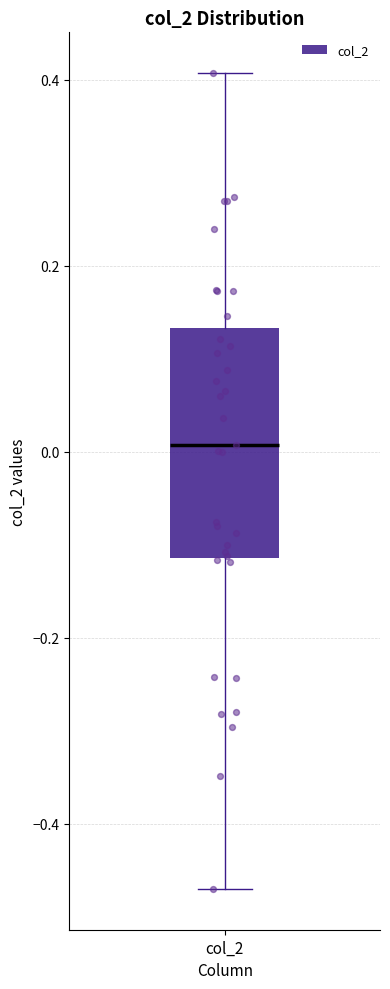

Transcribe this box plot: give where the median line is, the range the box spans, and where the two whiskers end, as read against the y-axis. The values are not printed on the chart, so give them approximately, as read against the axis.

median 0.00, box -0.12 to 0.14, whiskers -0.48 to 0.40